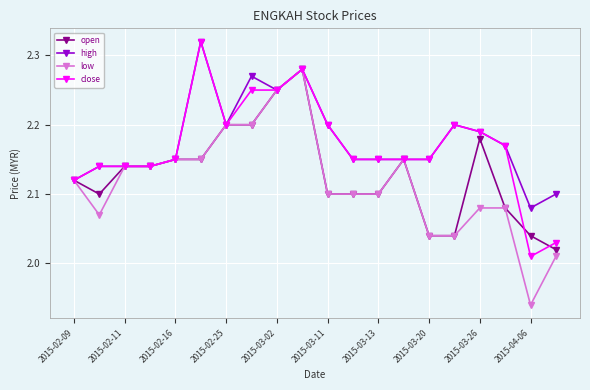

At how many categories does at least one series exceed 2?

20